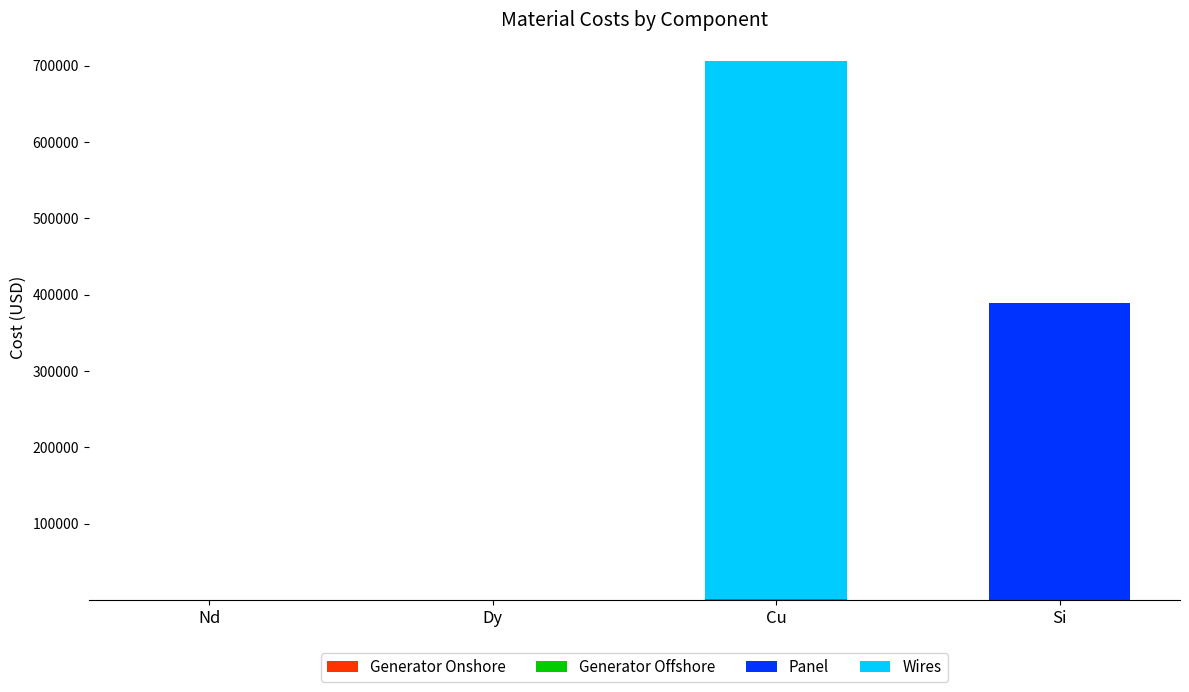

Are the bars horizontal?

No